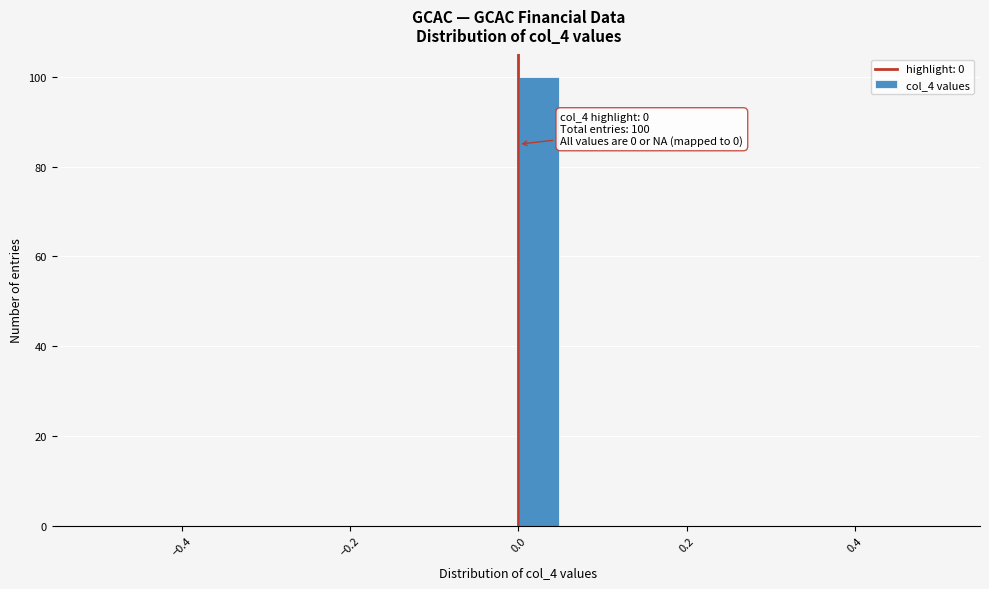

Read against the x-axis, roughly where is the centre of the tallest bar?

0.02